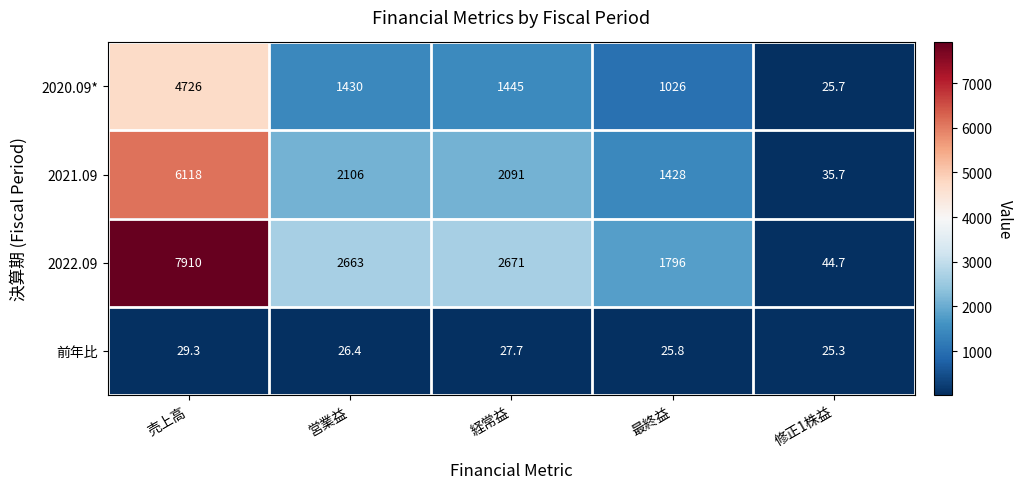

How many values in the 前年比 series are below 26?

2